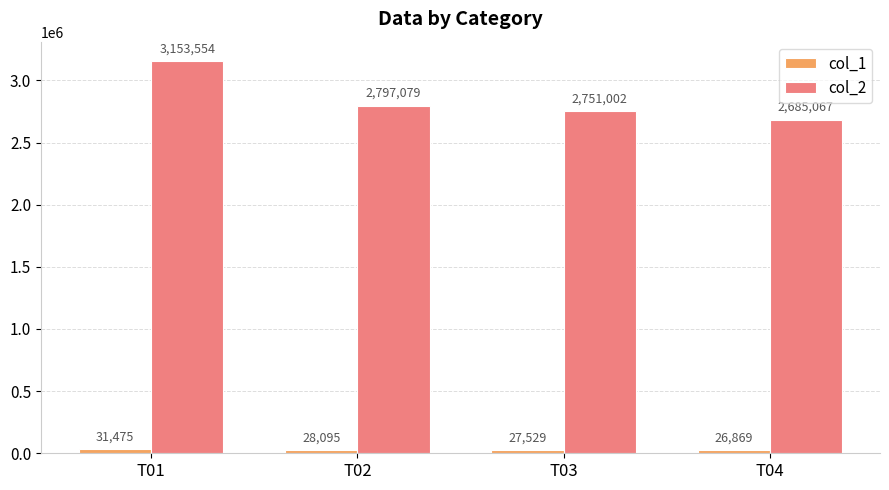

Count the number of categories in the chart.

4